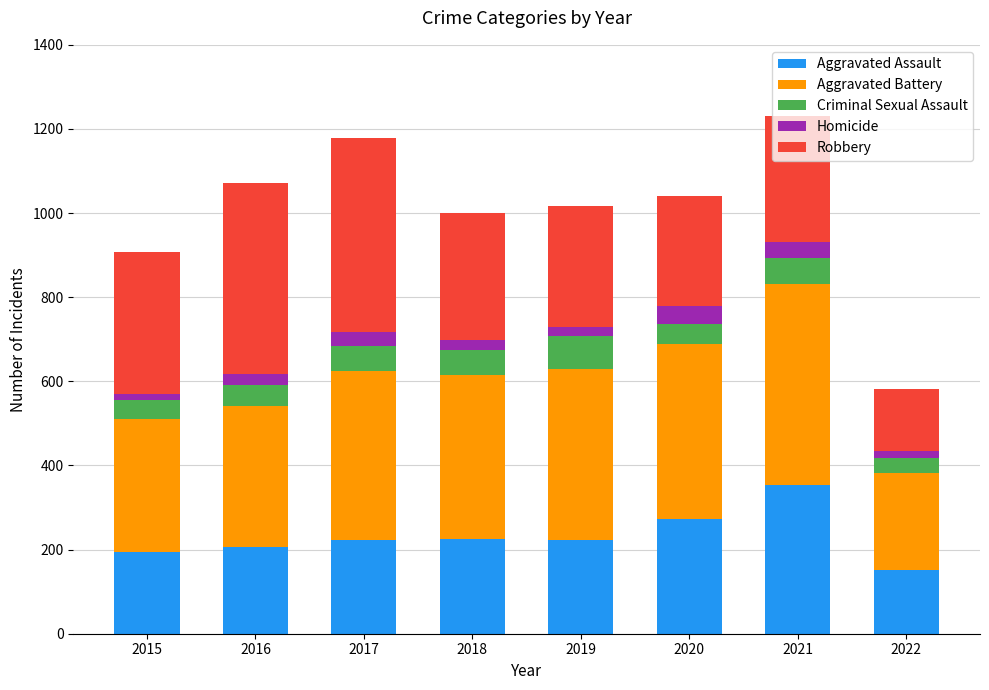

What is the maximum value for Aggravated Assault?

353